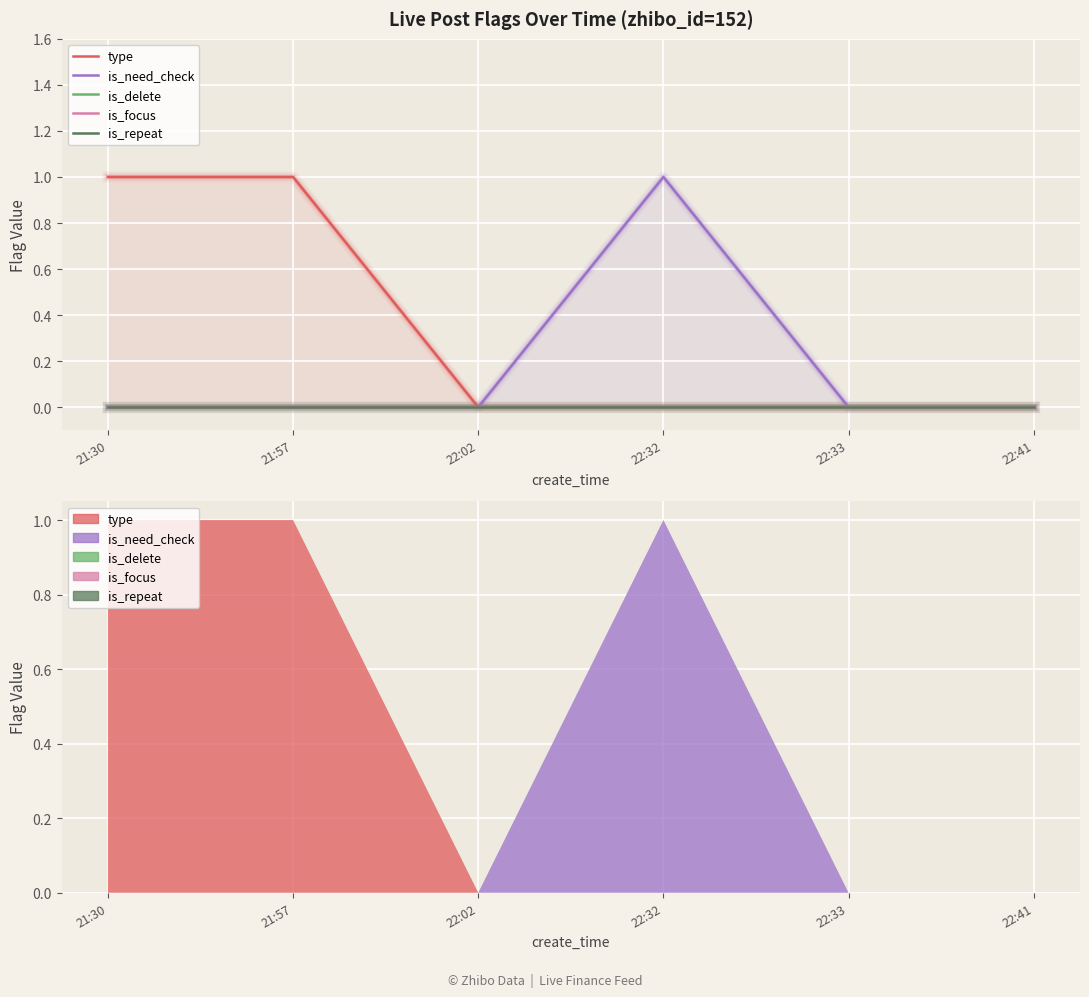

The value of is_focus at 22:32 is 0. True or false?

True